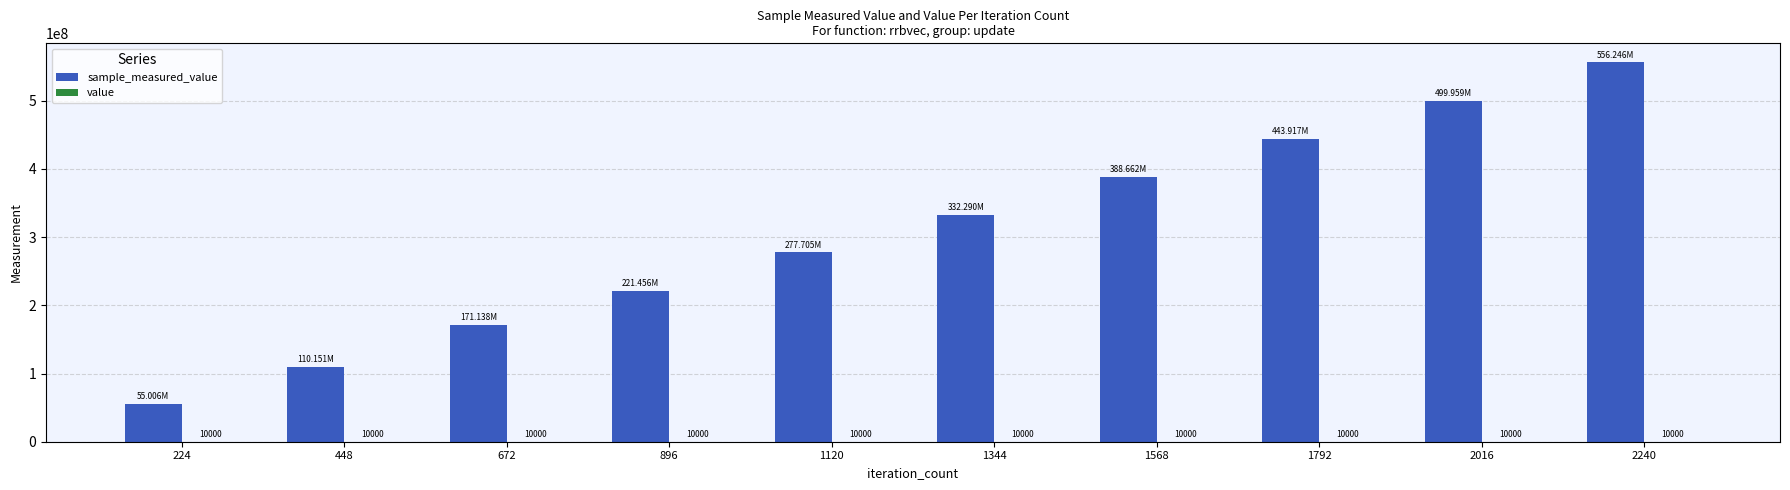

Which series has the largest total across all categories?

sample_measured_value